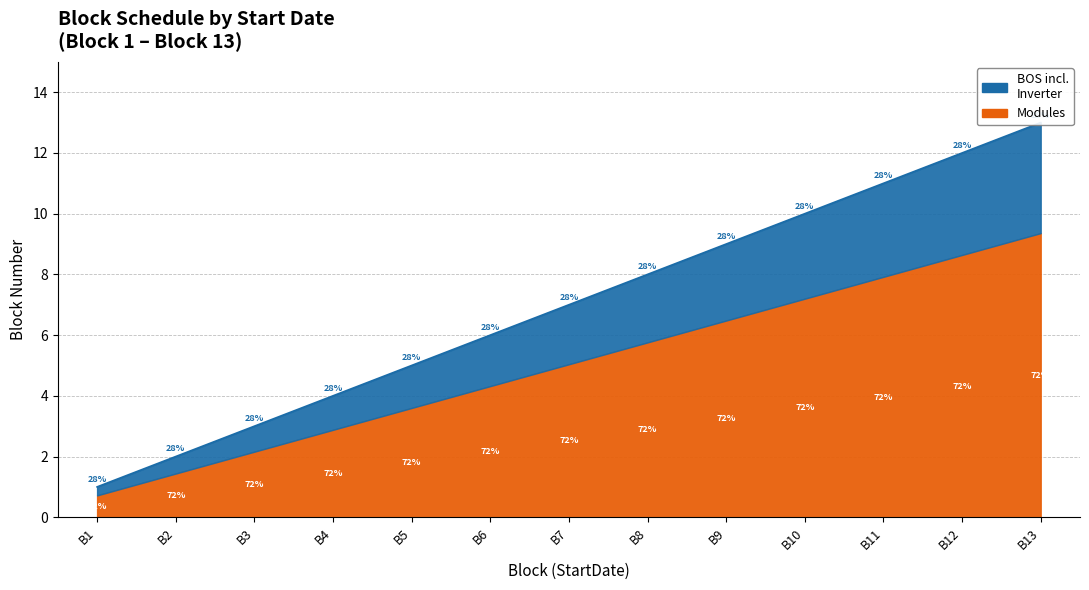

Approximately how many times larger is the value at B2 compared to B12?

0.2